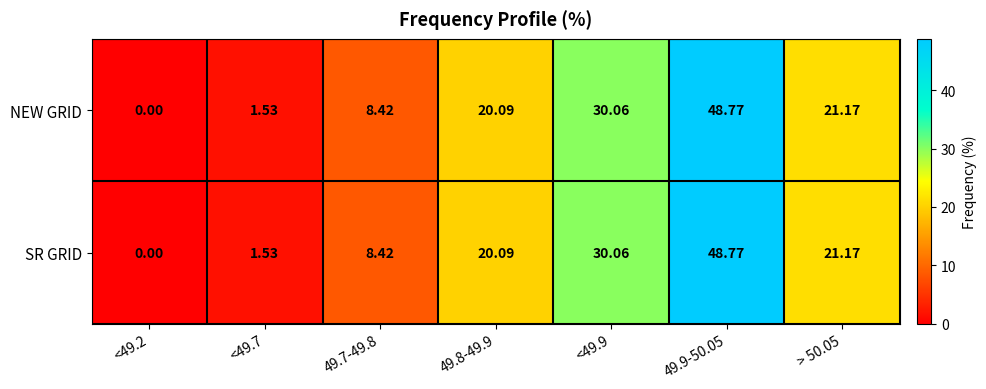

Reading left to right, list all the values displayed in this chart.

NEW GRID: <49.2=0.0	<49.7=1.5	49.7-49.8=8.4	49.8-49.9=20.1	<49.9=30.1	49.9-50.05=48.8	> 50.05=21.2
SR GRID: <49.2=0.0	<49.7=1.5	49.7-49.8=8.4	49.8-49.9=20.1	<49.9=30.1	49.9-50.05=48.8	> 50.05=21.2